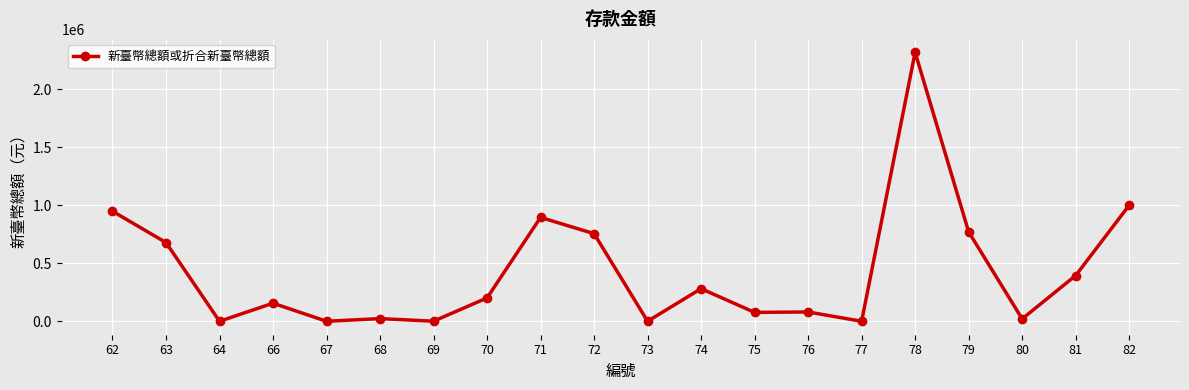

What is the value of the 3rd point from the left?

50